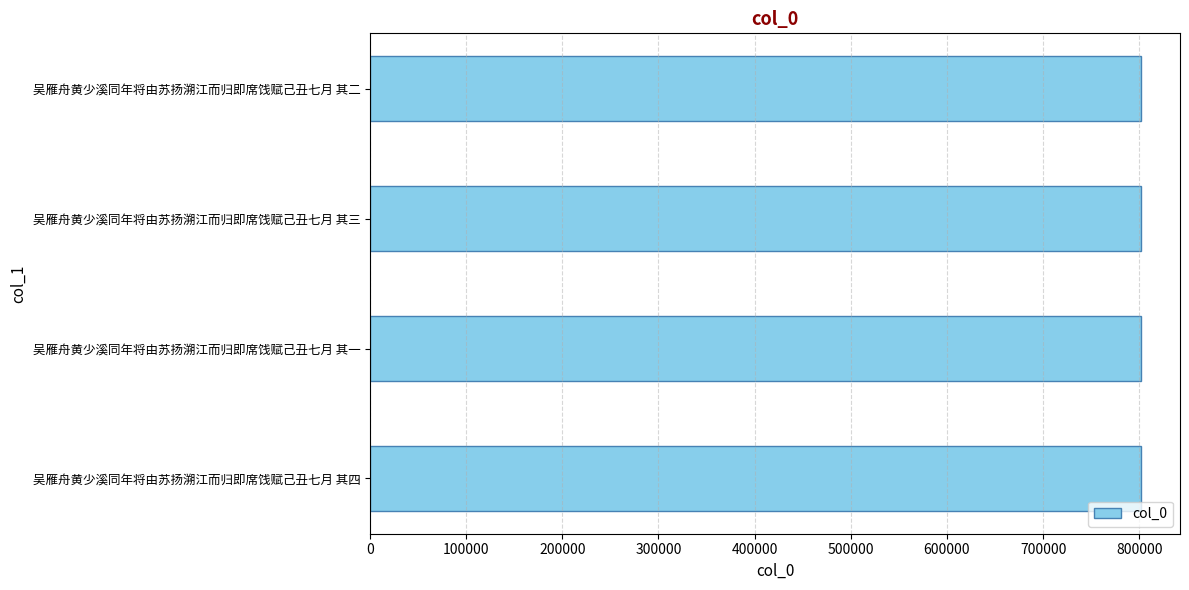

Count the values in the range 802254 to 802256.

3